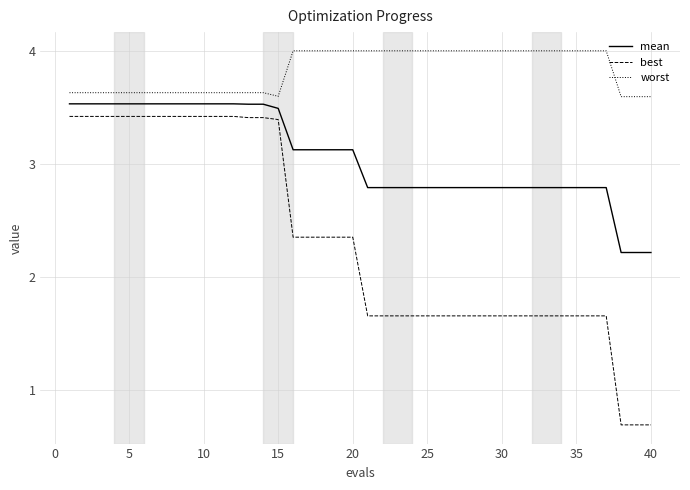

What is the difference between the maximum and minimum values in the worst series?

0.4